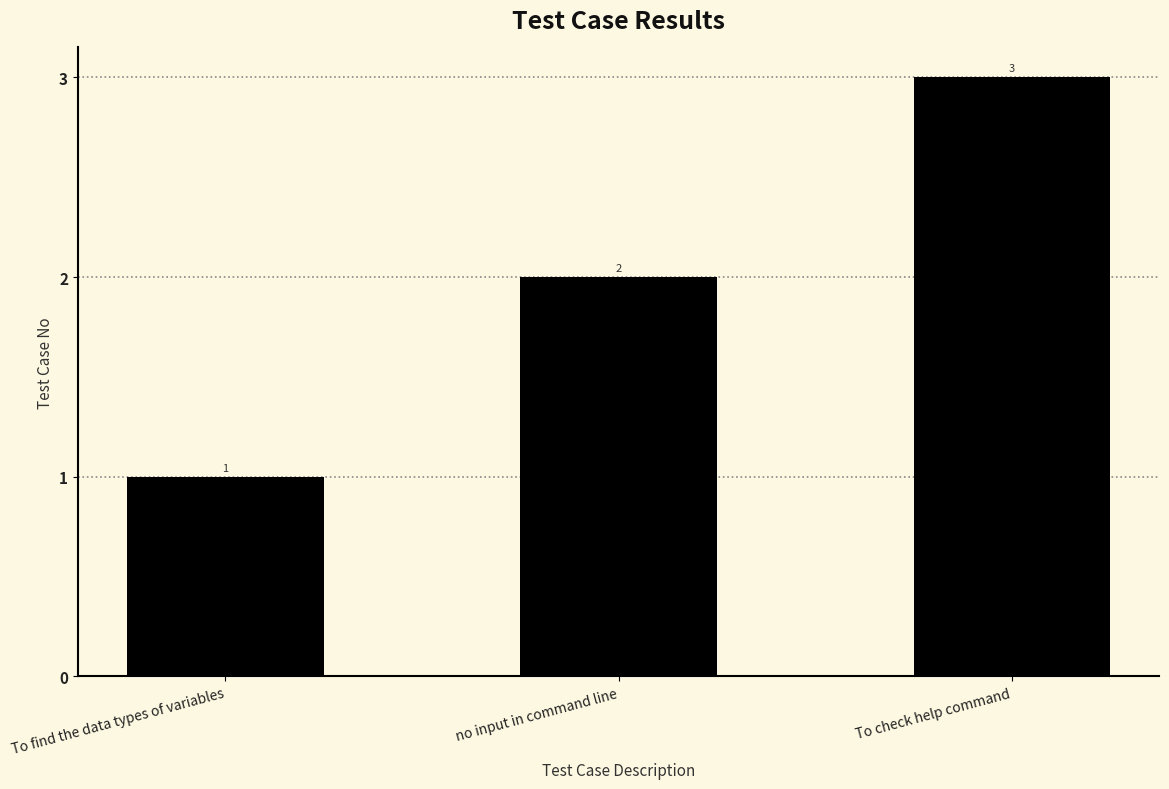

What is the ratio of the value at To find the data types of variables to the value at To check help command?

0.3